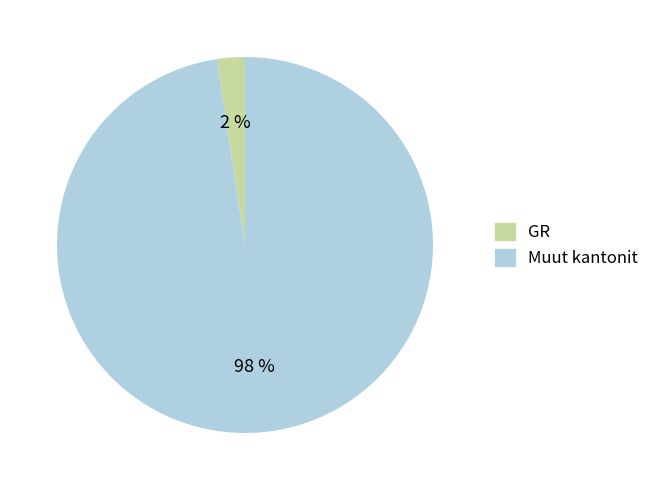

Is the sum of Muut kantonit and GR greater than half?

Yes